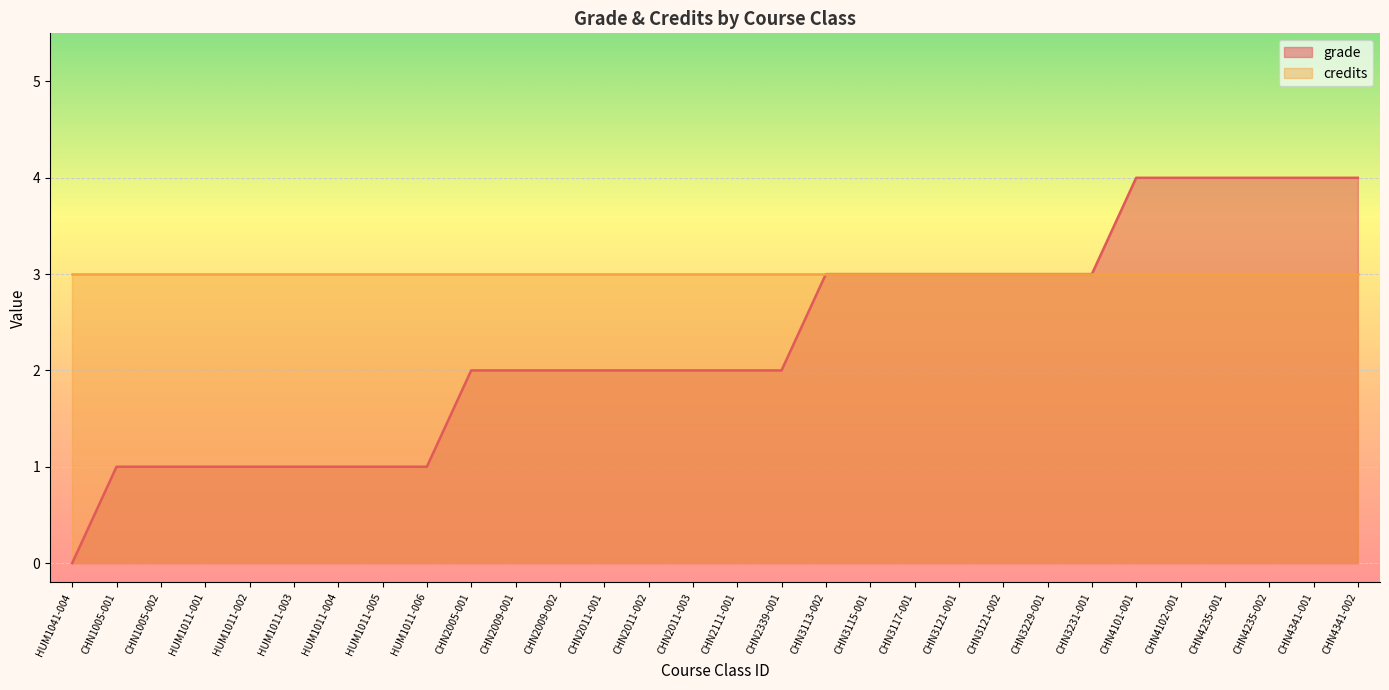

How many lines are shown in the chart?

2